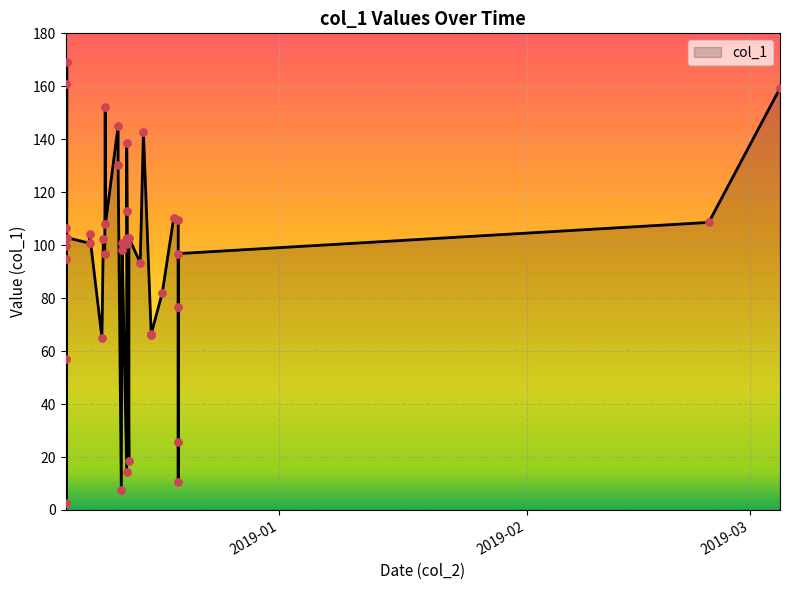

What is the ratio of the value at 2018-12-12 to the value at 2018-12-19?

1.0